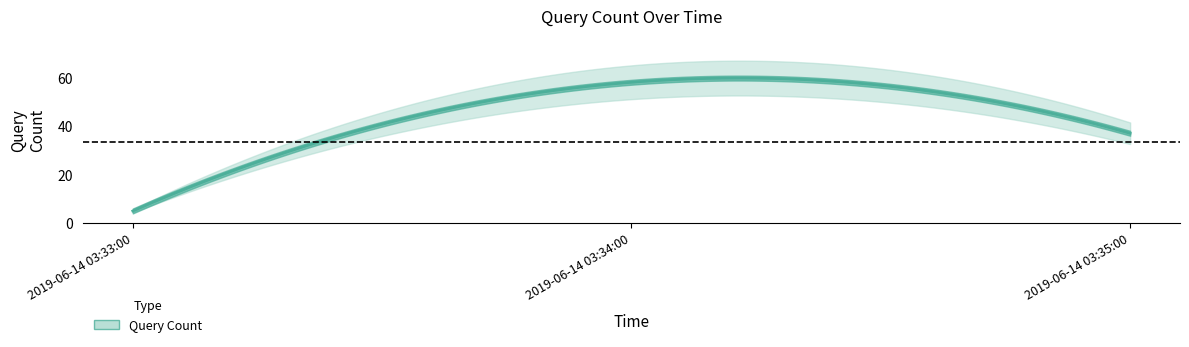

What is the difference between the maximum and minimum values?

53